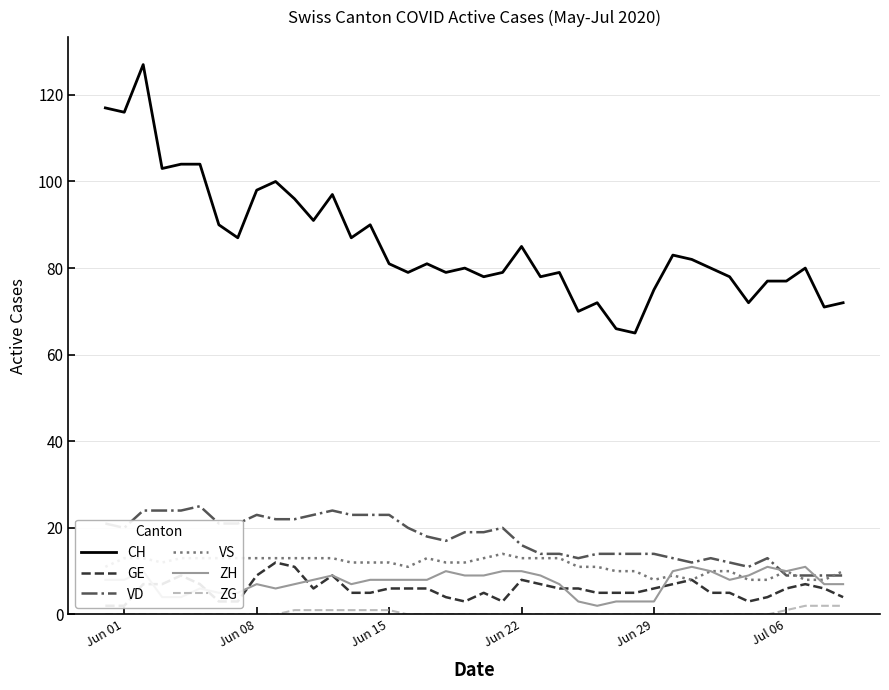

How many data points in GE are above 6?

13